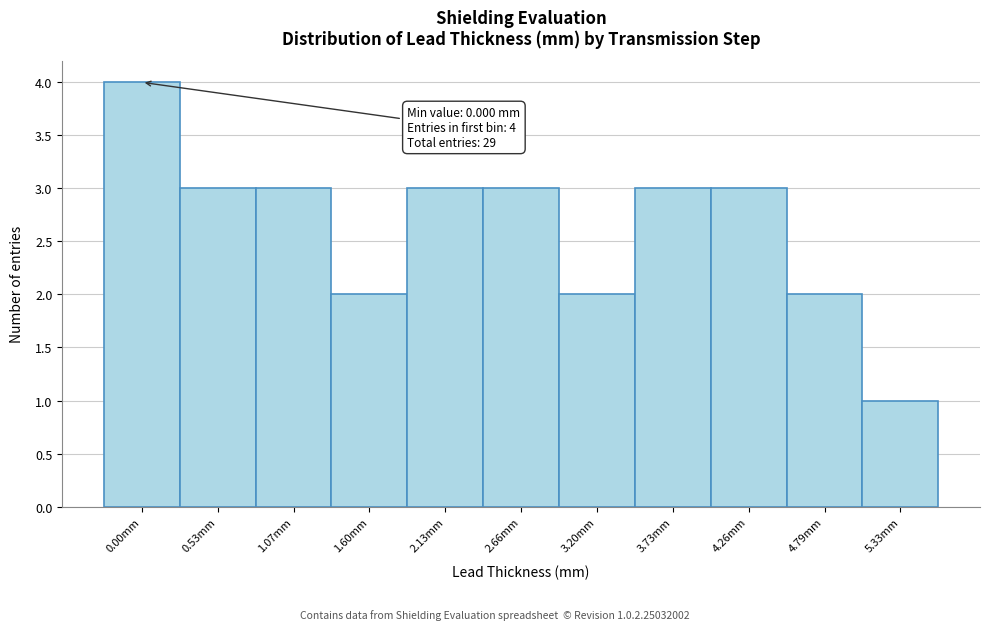

Reading left to right, list all the values displayed in this chart.

4	3	3	2	3	3	2	3	3	2	1